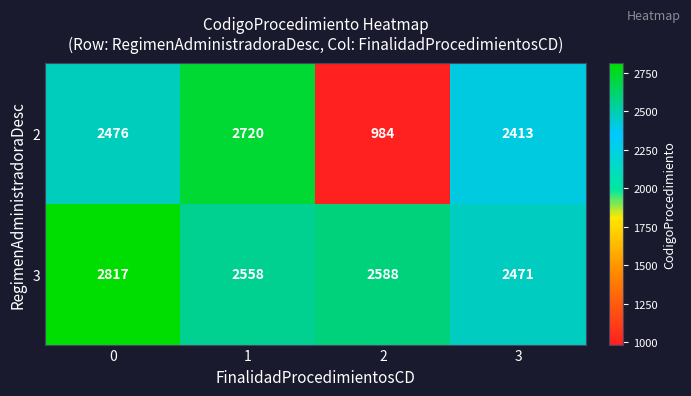

What is the sum of all 2 values?

8593